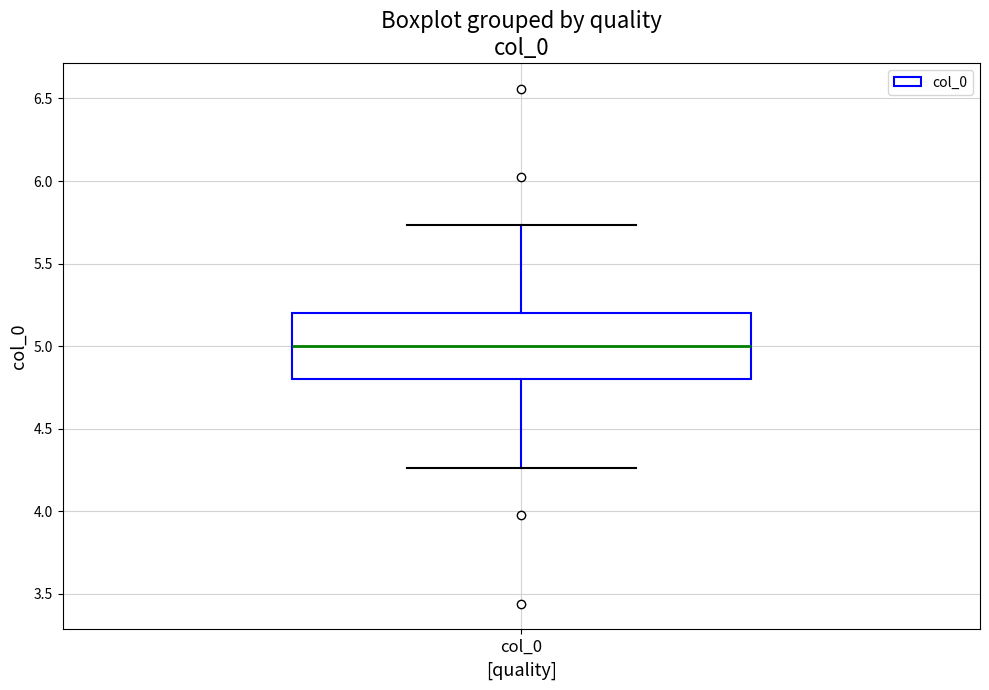

Where is the upper edge of the box for col_0 on the y-axis? The values are not printed on the chart, so give them approximately, as read against the axis.

5.20